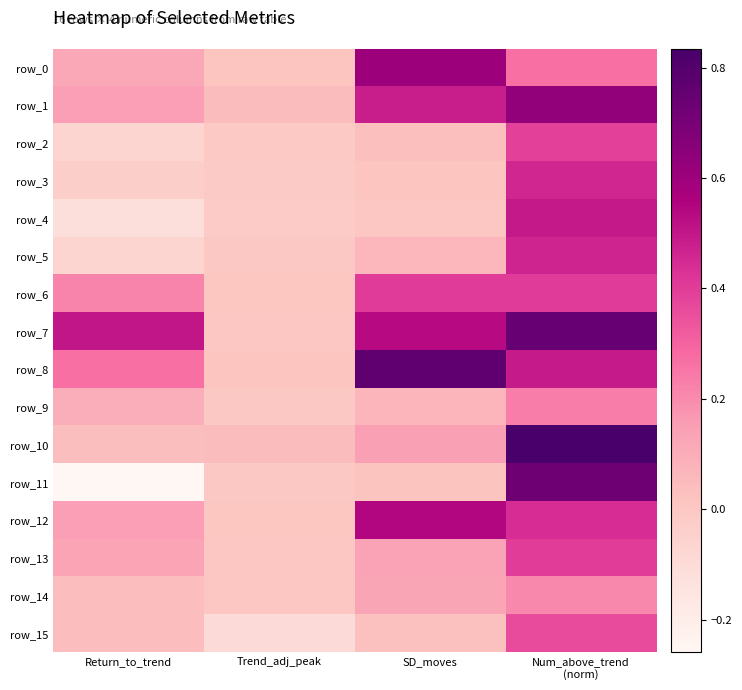

Reading left to right, list all the values displayed in this chart.

row_0: Return_to_trend=0.1	Trend_adj_peak=0.0	SD_moves=0.6	Num_above_trend
(norm)=0.3
row_1: Return_to_trend=0.1	Trend_adj_peak=0.0	SD_moves=0.5	Num_above_trend
(norm)=0.6
row_2: Return_to_trend=-0.1	Trend_adj_peak=-0.0	SD_moves=0.0	Num_above_trend
(norm)=0.4
row_3: Return_to_trend=-0.0	Trend_adj_peak=-0.0	SD_moves=0.0	Num_above_trend
(norm)=0.5
row_4: Return_to_trend=-0.1	Trend_adj_peak=-0.0	SD_moves=0.0	Num_above_trend
(norm)=0.5
row_5: Return_to_trend=-0.1	Trend_adj_peak=-0.0	SD_moves=0.1	Num_above_trend
(norm)=0.5
row_6: Return_to_trend=0.2	Trend_adj_peak=0.0	SD_moves=0.4	Num_above_trend
(norm)=0.4
row_7: Return_to_trend=0.5	Trend_adj_peak=0.0	SD_moves=0.5	Num_above_trend
(norm)=0.7
row_8: Return_to_trend=0.3	Trend_adj_peak=0.0	SD_moves=0.8	Num_above_trend
(norm)=0.5
row_9: Return_to_trend=0.1	Trend_adj_peak=0.0	SD_moves=0.1	Num_above_trend
(norm)=0.2
row_10: Return_to_trend=0.0	Trend_adj_peak=0.0	SD_moves=0.1	Num_above_trend
(norm)=0.8
row_11: Return_to_trend=-0.3	Trend_adj_peak=-0.0	SD_moves=0.0	Num_above_trend
(norm)=0.7
row_12: Return_to_trend=0.1	Trend_adj_peak=0.0	SD_moves=0.5	Num_above_trend
(norm)=0.4
row_13: Return_to_trend=0.1	Trend_adj_peak=0.0	SD_moves=0.1	Num_above_trend
(norm)=0.4
row_14: Return_to_trend=0.0	Trend_adj_peak=0.0	SD_moves=0.1	Num_above_trend
(norm)=0.2
row_15: Return_to_trend=0.0	Trend_adj_peak=-0.1	SD_moves=0.0	Num_above_trend
(norm)=0.4